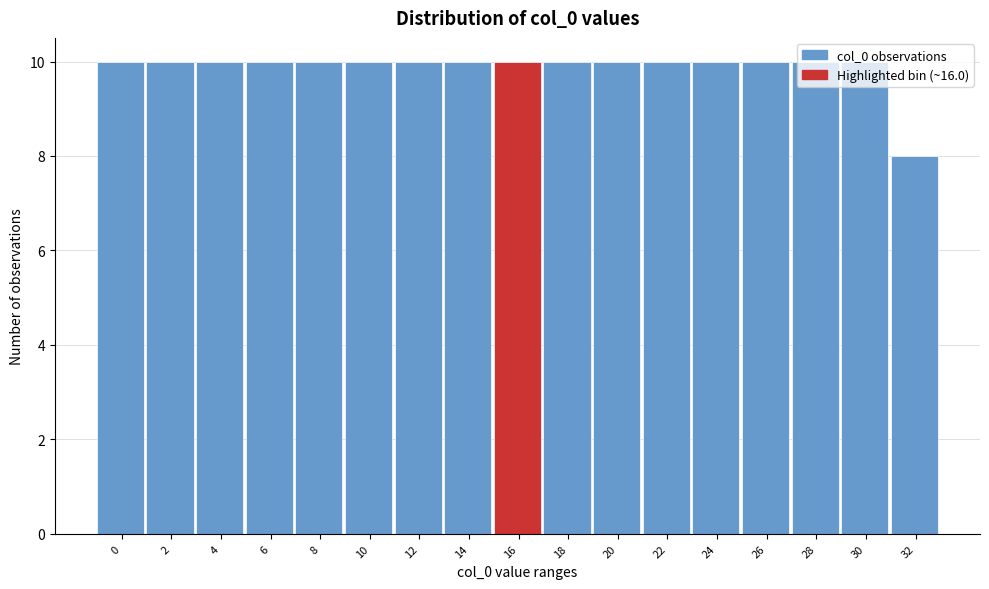

What is the ratio of the value at 32 to the value at 26?

0.8